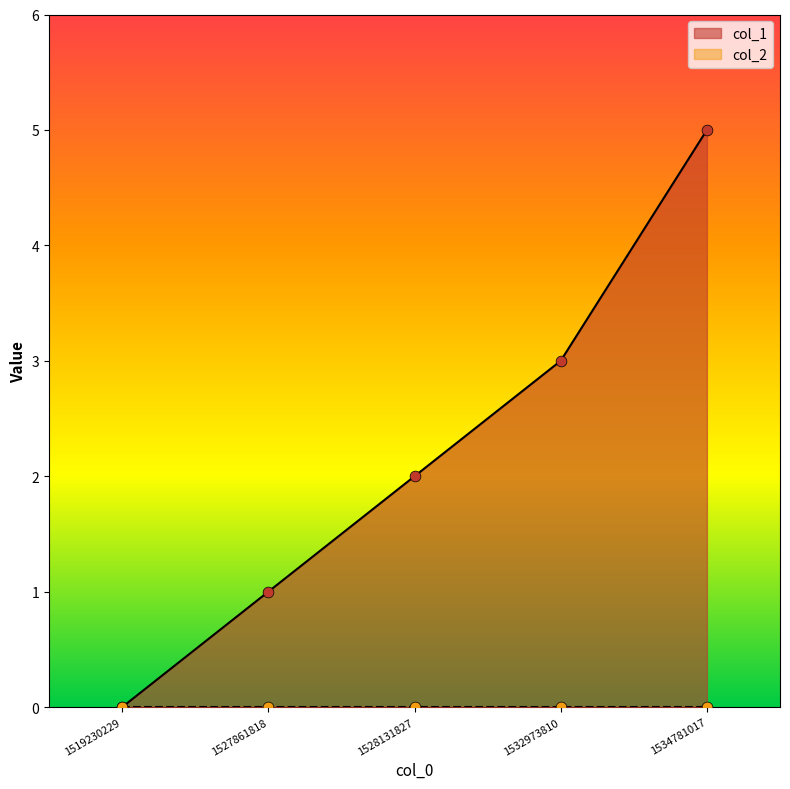

Approximately how many times larger is the value at 1534781017 compared to 1527861818?

5.0